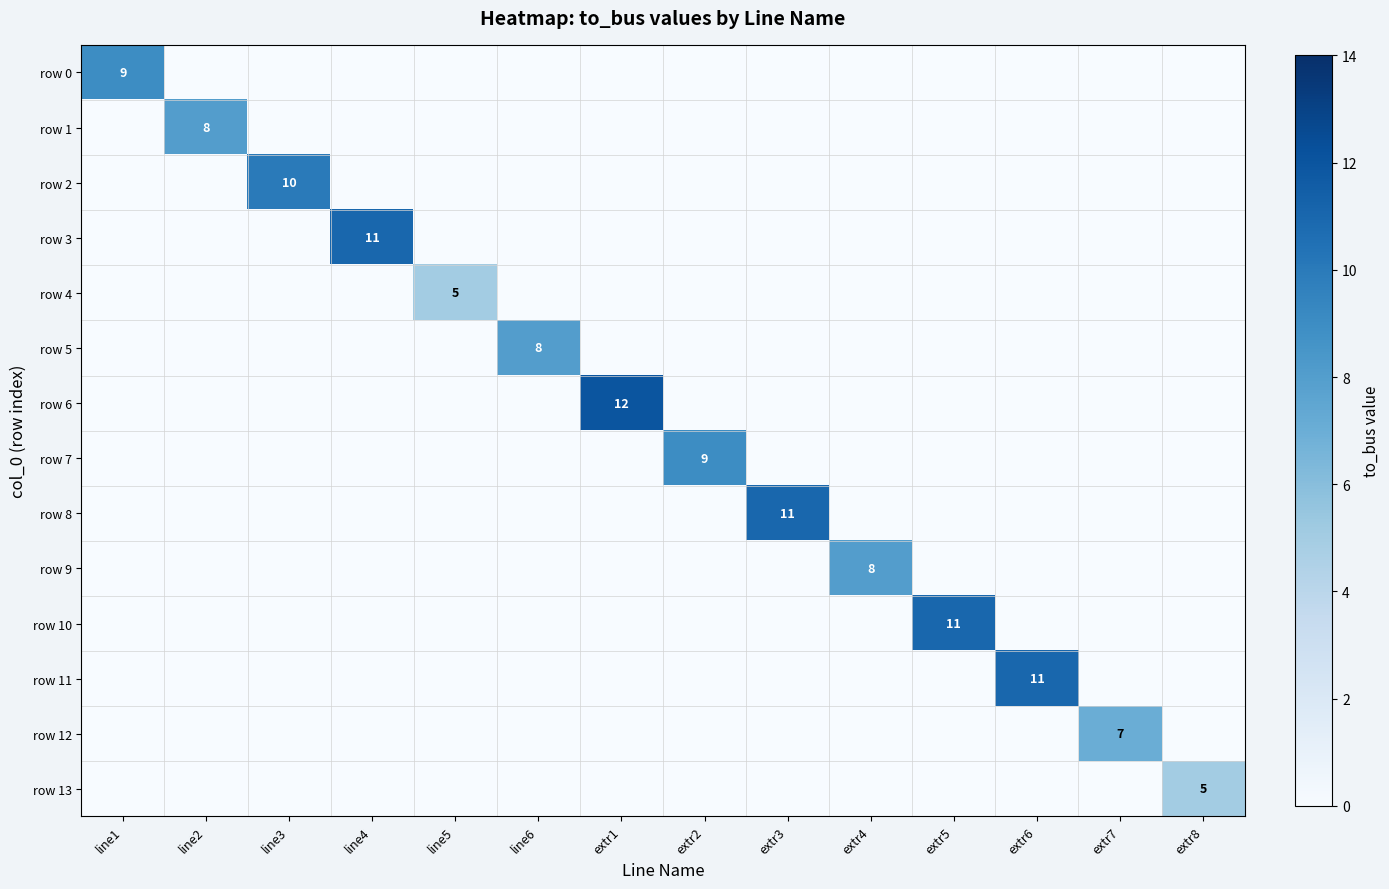

Is it true that row 7 equals 9 at extr2?

True